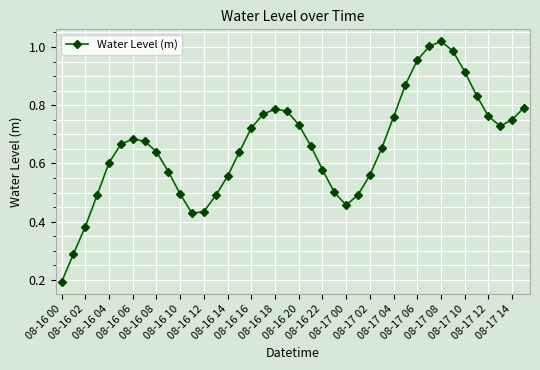

What is the sum of all values?

26.3